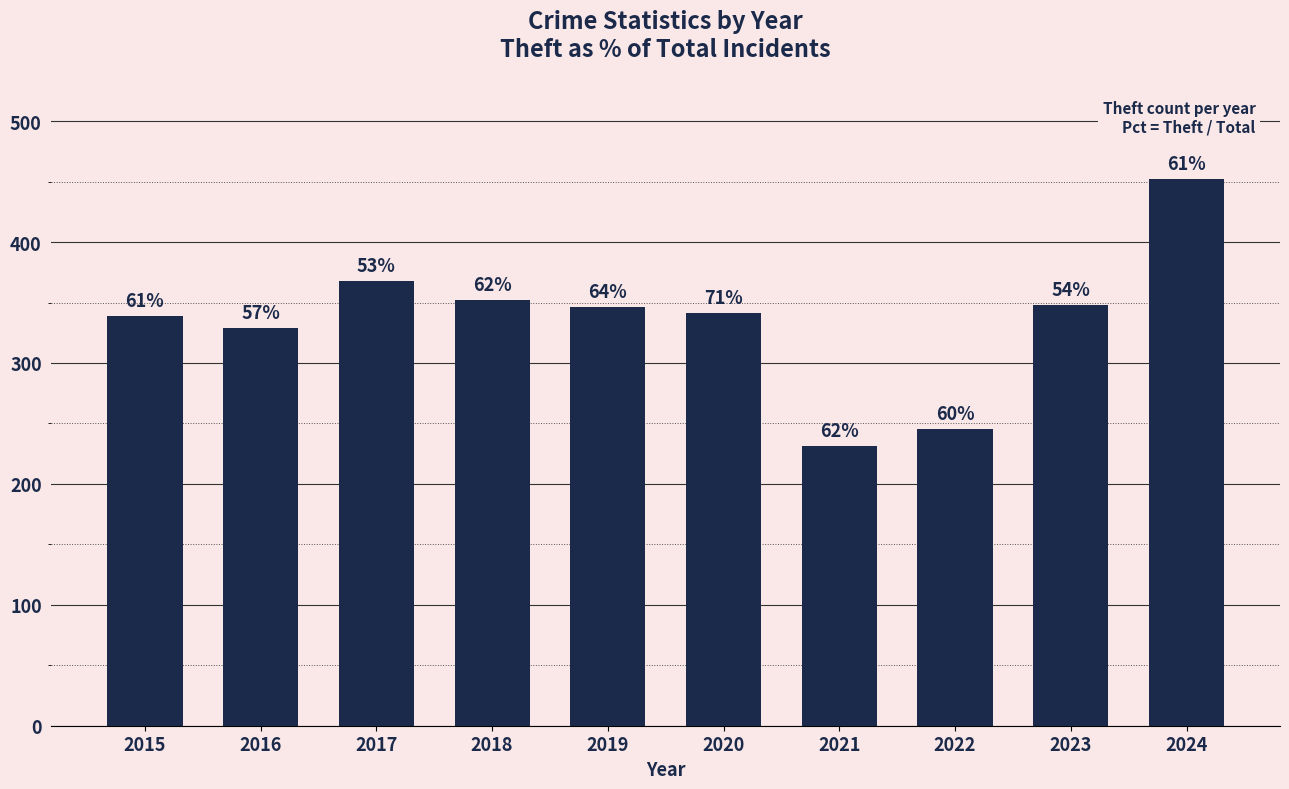

What is the change in value from 2020 to 2023?

+7